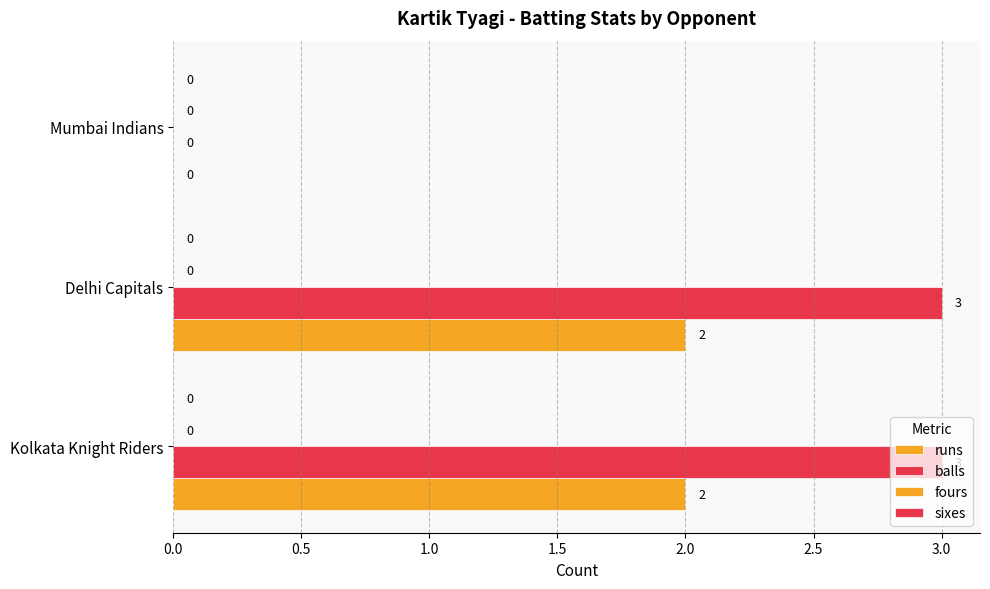

At how many categories does at least one series exceed 2?

2